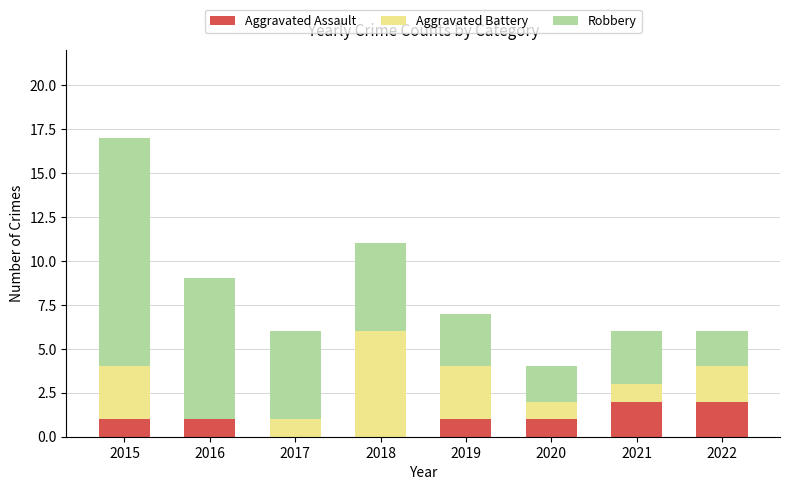

How many data points does each series have?

8